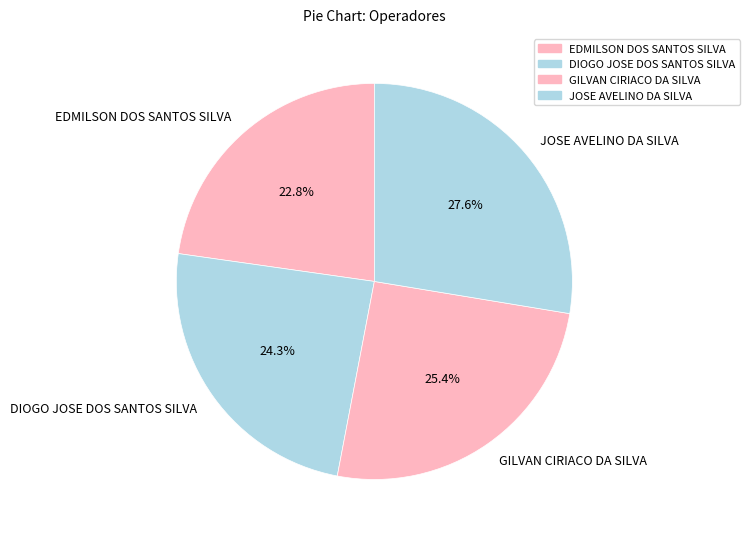

To the nearest percent, what is the difference between the largest and smallest slice percentages?

5%